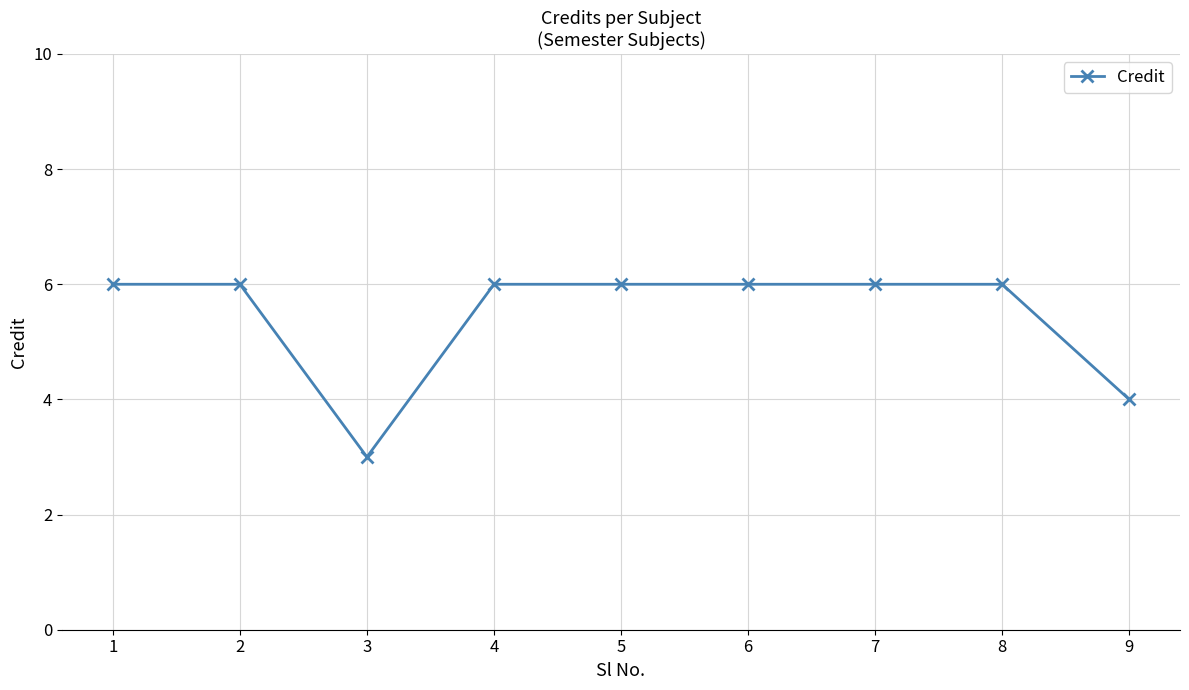

At which category does the data reach its first local valley?

3